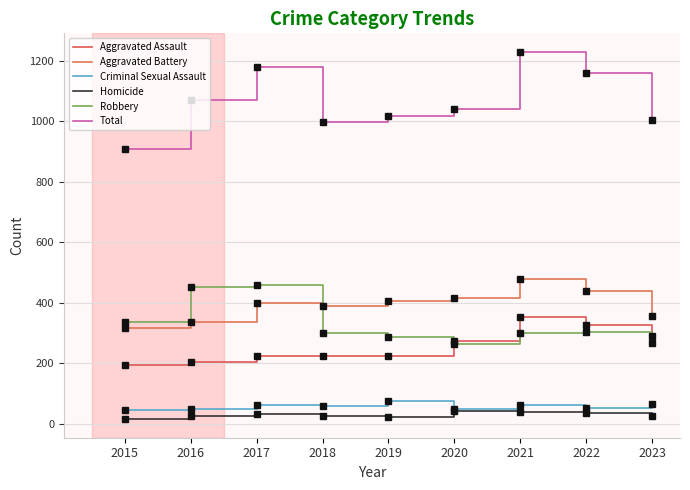

Does the chart display data point markers on the line(s)?

No